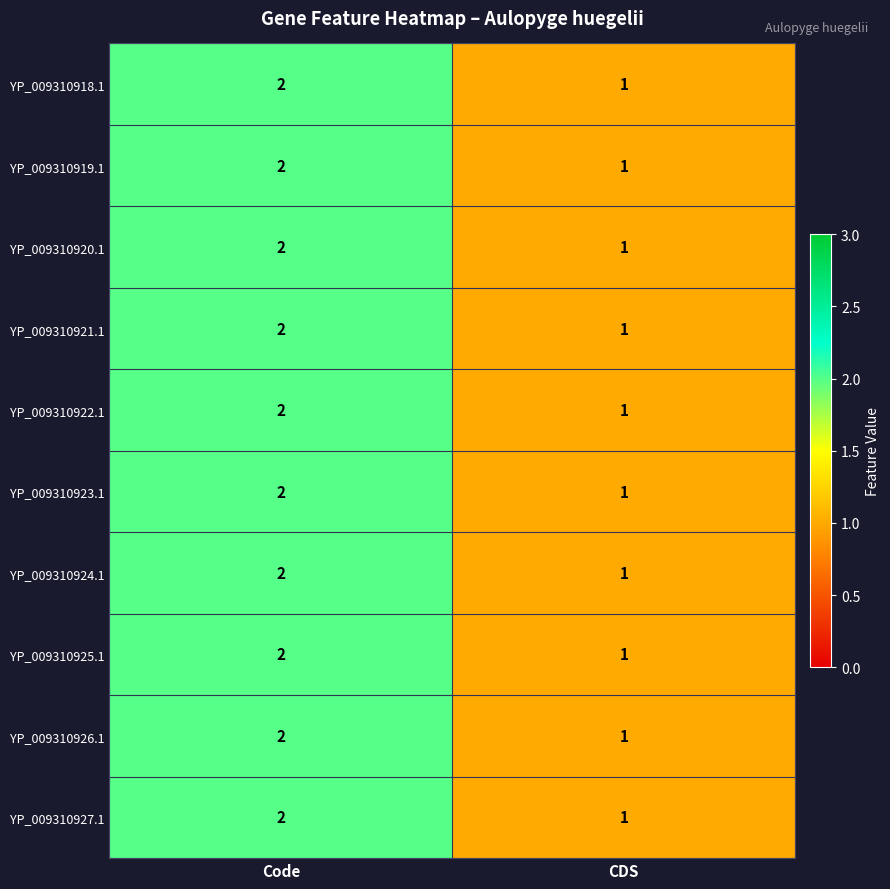

What is the total value across all series at CDS?

10